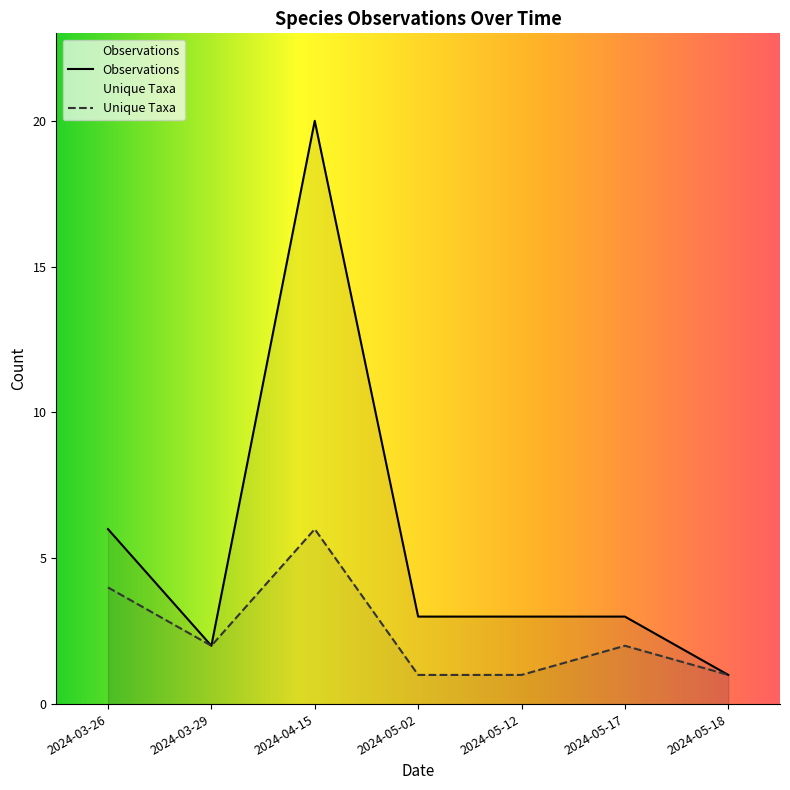

The value at 2024-03-26 is 1. True or false?

False